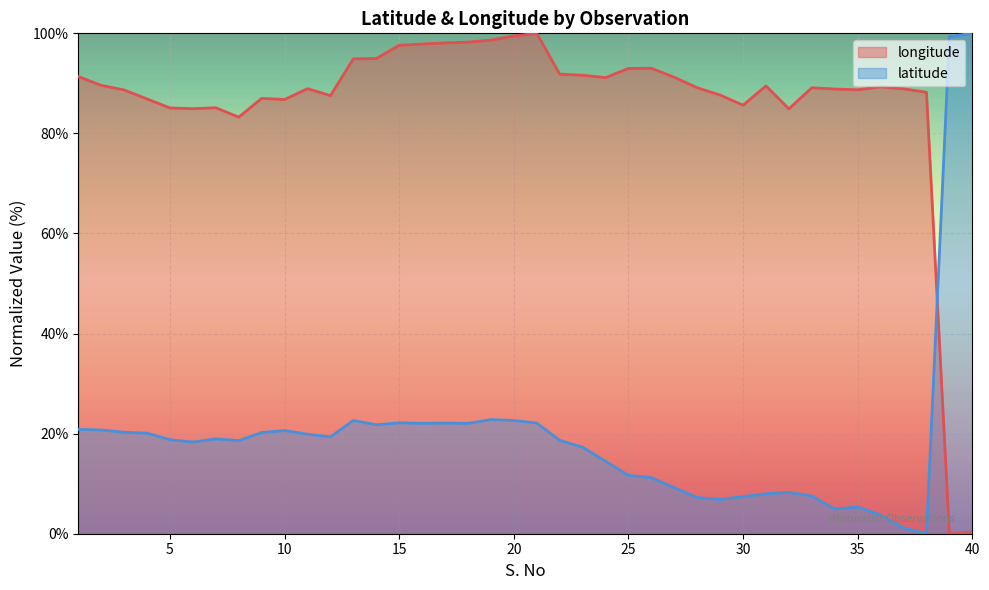

Reading left to right, list all the values displayed in this chart.

longitude: 1=91.4	2=89.6	3=88.7	4=86.9	5=85.1	6=84.9	7=85.1	8=83.3	9=87.0	10=86.8	11=88.9	12=87.6	13=94.9	14=95.0	15=97.6	16=97.9	17=98.1	18=98.2	19=98.6	20=99.5	21=100.0	22=91.8	23=91.6	24=91.1	25=93.0	26=93.0	27=91.2	28=89.1	29=87.7	30=85.6	31=89.5	32=84.9	33=89.1	34=88.9	35=88.7	36=89.3	37=88.9	38=88.2	39=0.0	40=0.3
latitude: 1=20.9	2=20.7	3=20.3	4=20.1	5=18.8	6=18.3	7=19.0	8=18.6	9=20.2	10=20.6	11=19.9	12=19.4	13=22.6	14=21.8	15=22.2	16=22.1	17=22.1	18=22.1	19=22.8	20=22.6	21=22.1	22=18.7	23=17.3	24=14.5	25=11.7	26=11.2	27=9.2	28=7.2	29=6.8	30=7.4	31=8.0	32=8.3	33=7.5	34=4.9	35=5.3	36=3.7	37=1.1	38=0.0	39=99.4	40=100.0